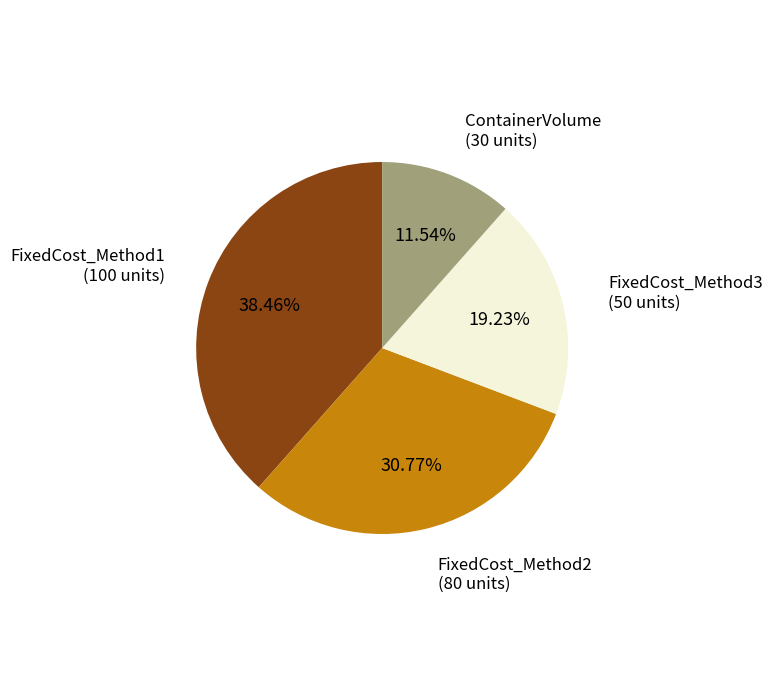

To the nearest percent, what is the average slice percentage?

25%